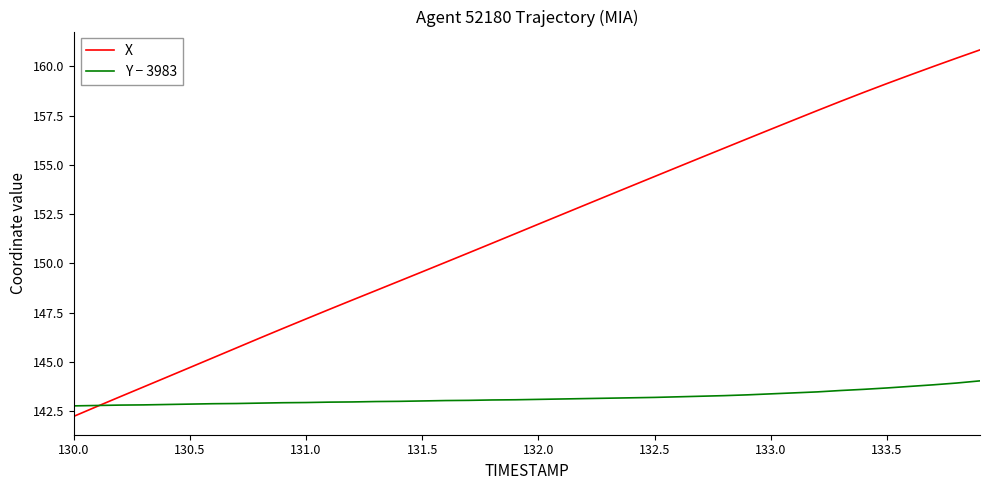

What is the sum of all Y − 3983 values?

5726.9